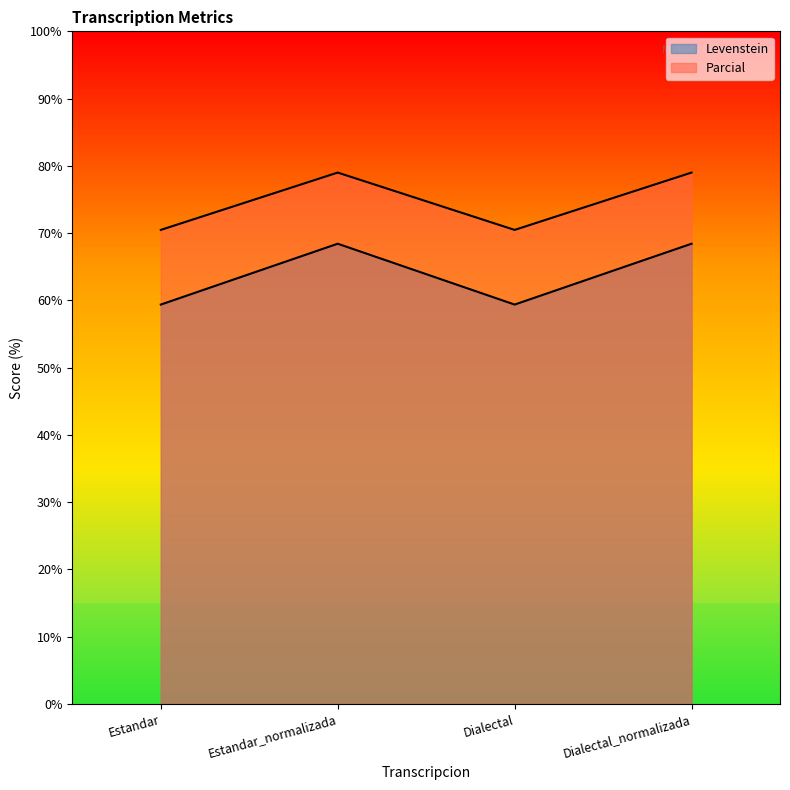

Reading left to right, what are all the values shown in this chart?

Levenstein: Estandar=59.4	Estandar_normalizada=68.4	Dialectal=59.4	Dialectal_normalizada=68.4
Parcial: Estandar=70.5	Estandar_normalizada=79.0	Dialectal=70.5	Dialectal_normalizada=79.0